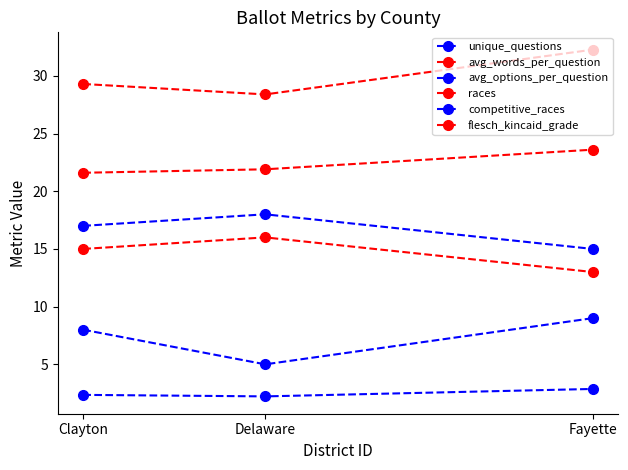

Which series has the largest range (max minus min)?

competitive_races